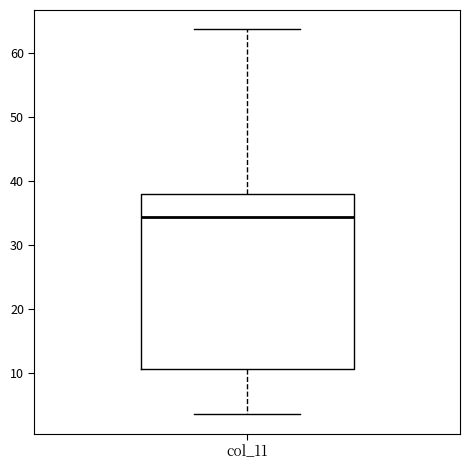

Transcribe this box plot: give where the median line is, the range the box spans, and where the two whiskers end, as read against the y-axis. The values are not printed on the chart, so give them approximately, as read against the axis.

median 34, box 11 to 38, whiskers 4 to 64